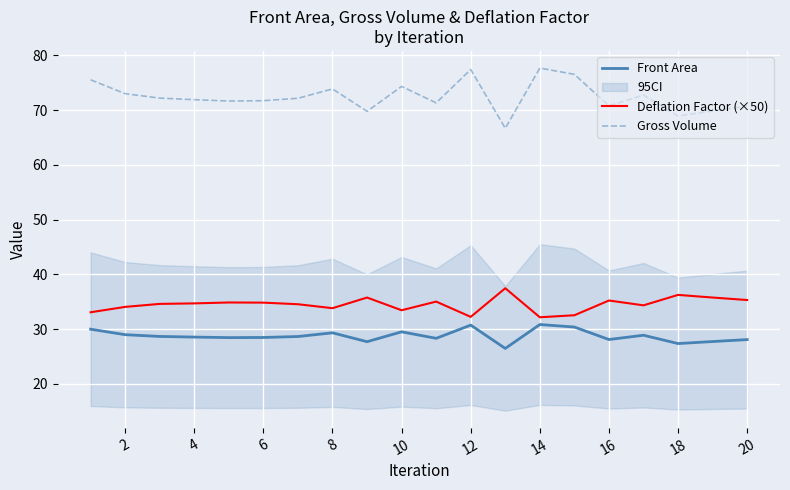

The Deflation Factor (×50) series shows 42.5 at 12. True or false?

False